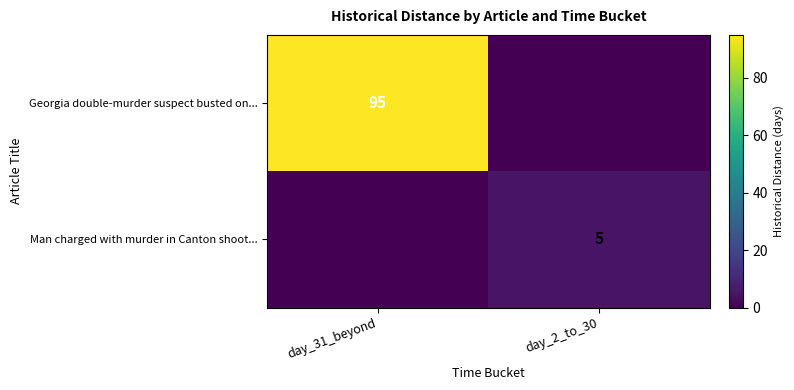

The Georgia double-murder suspect busted on... series shows 62 at day_31_beyond. True or false?

False